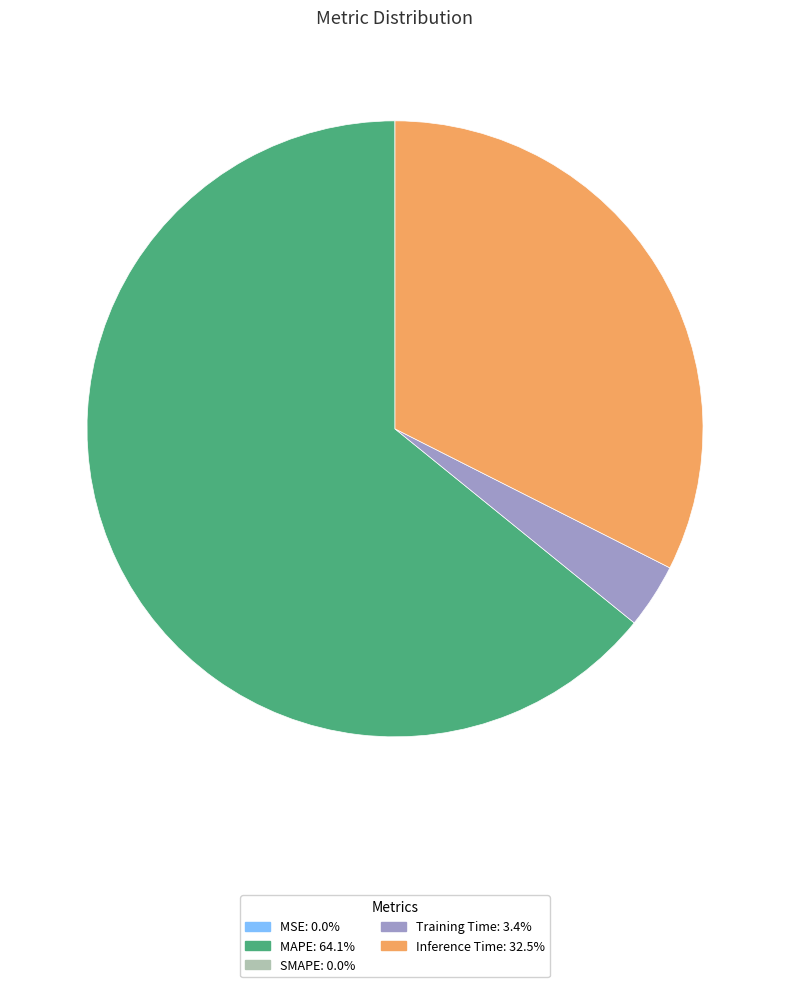

Is there a majority slice in this chart?

Yes